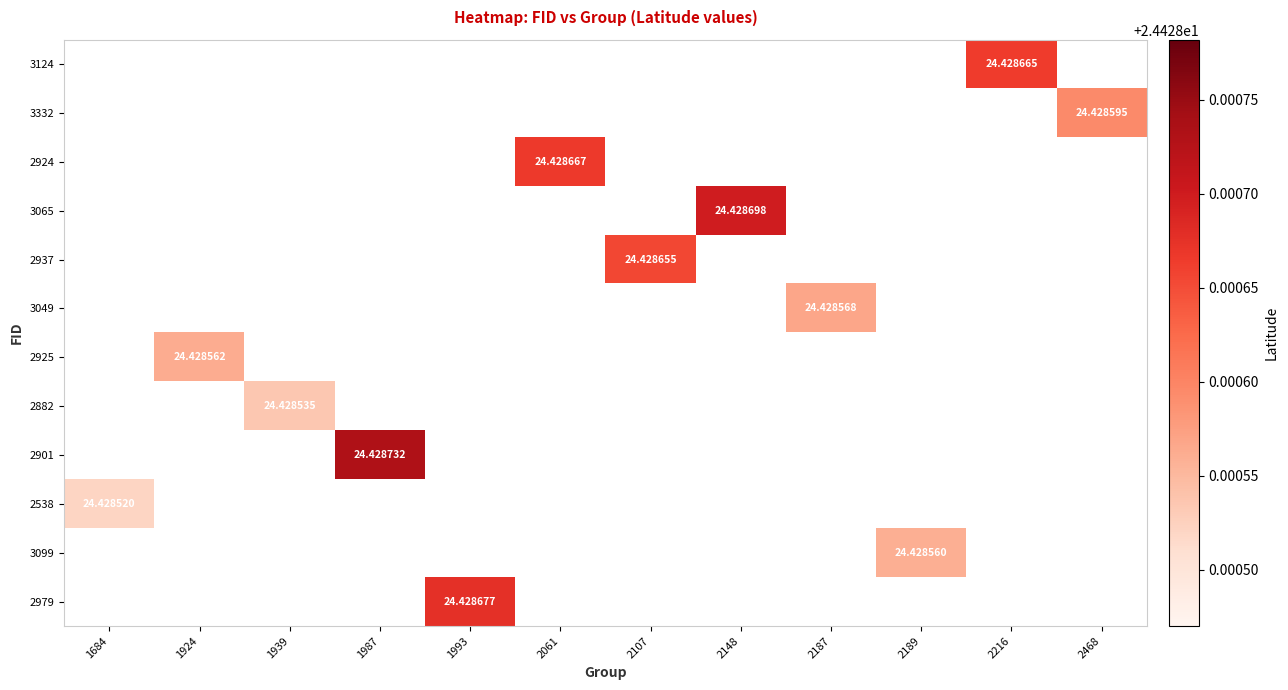

Count the number of categories in the chart.

12